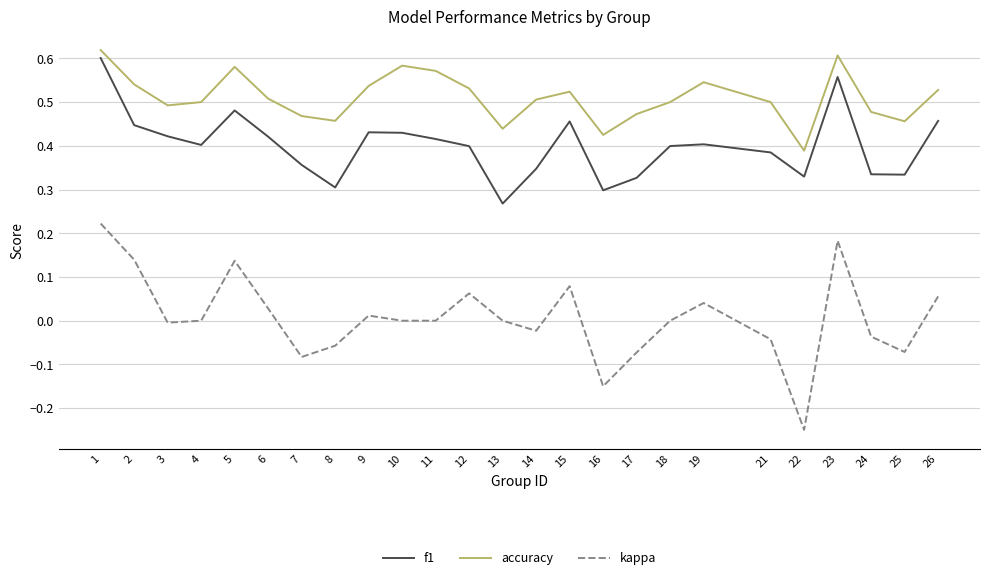

Which category has the lowest value in the kappa series?

22